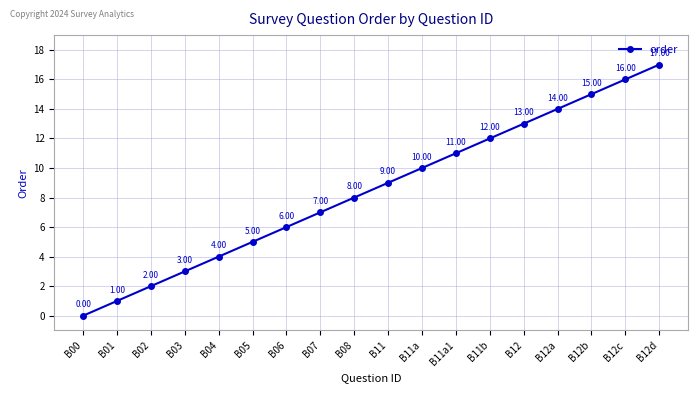

Reading left to right, transcribe all the data shown in this chart.

B00=0	B01=1	B02=2	B03=3	B04=4	B05=5	B06=6	B07=7	B08=8	B11=9	B11a=10	B11a1=11	B11b=12	B12=13	B12a=14	B12b=15	B12c=16	B12d=17